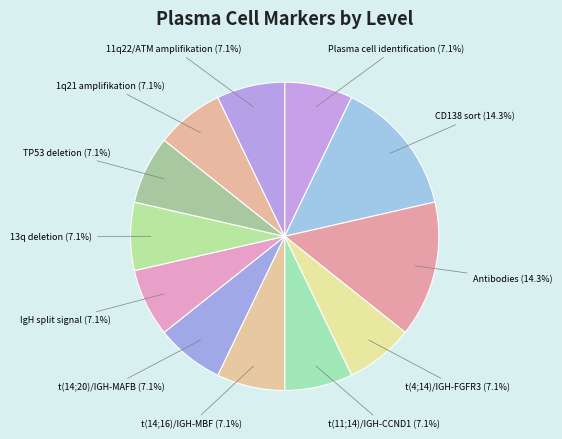

Which category has the smallest portion of the pie?

Plasma cell identification